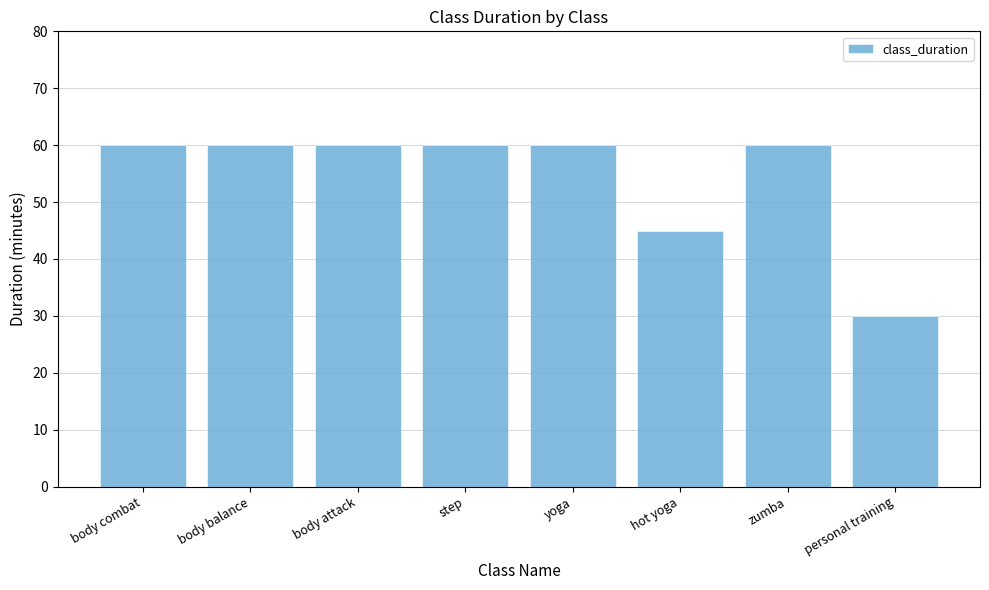

What is the value of the 7th bar from the left?

60